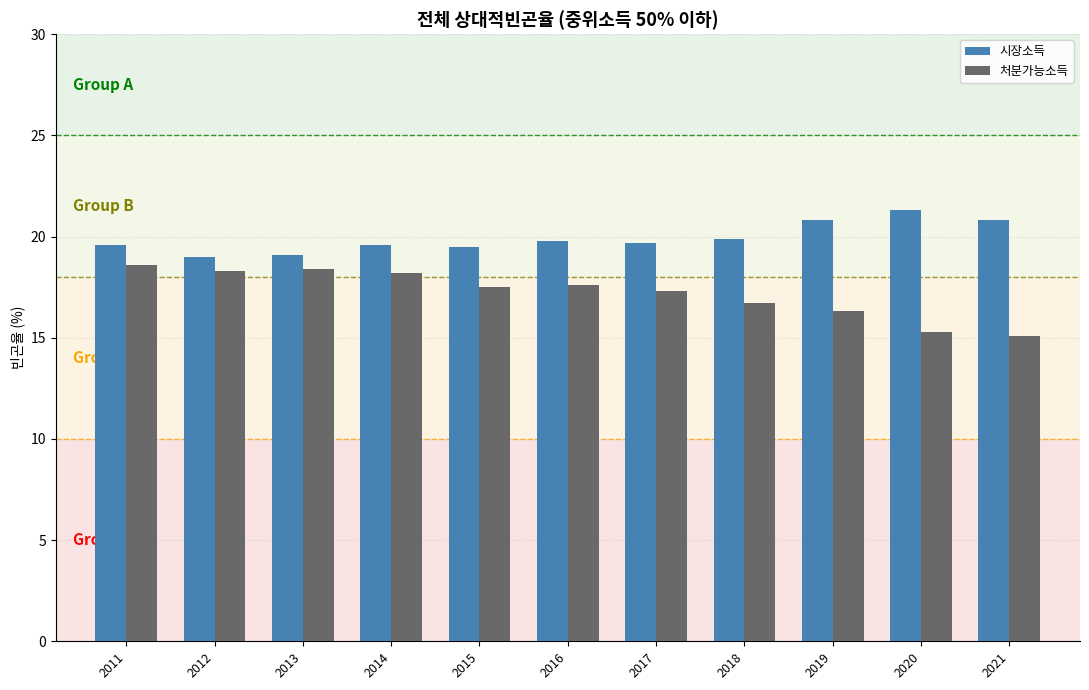

How many groups of bars are there?

11